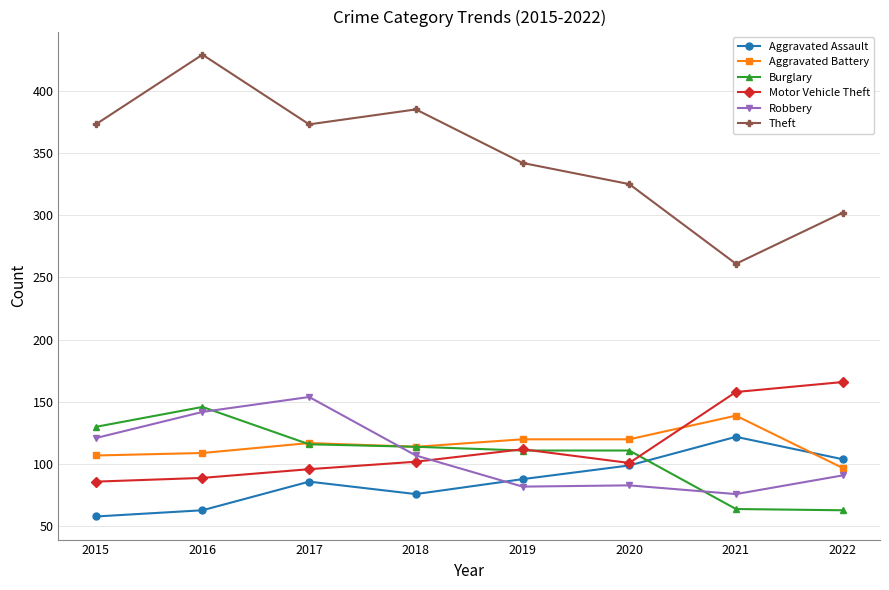

Which series has the widest spread of values?

Theft